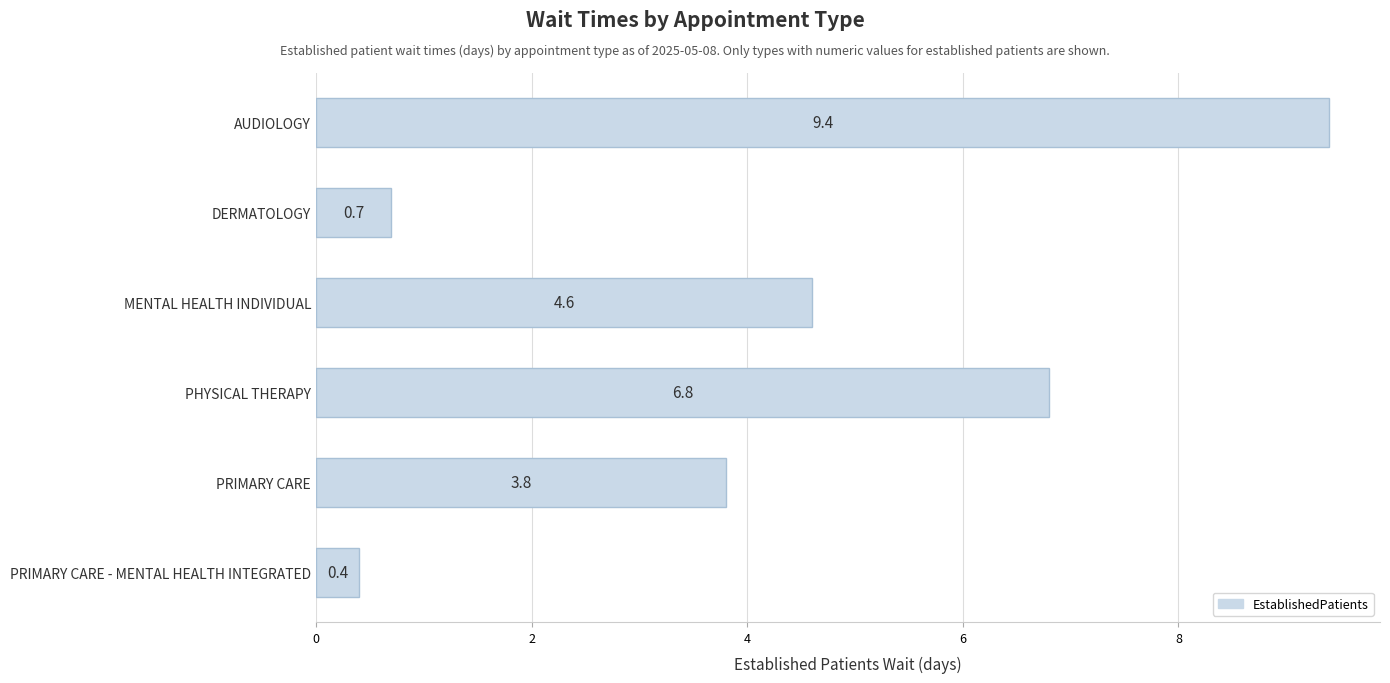

Where is the data nearest to the value 4?

PRIMARY CARE